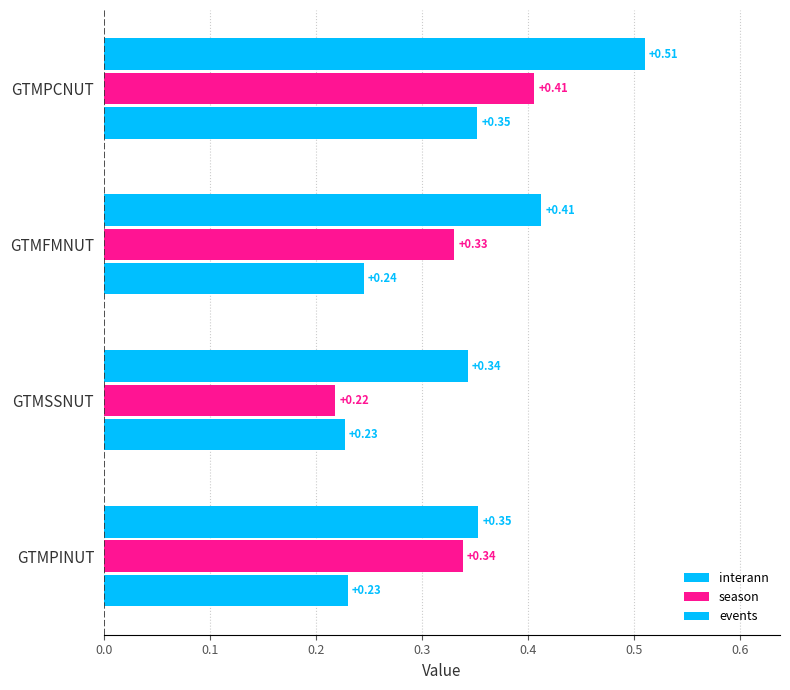

Which series has the widest spread of values?

season